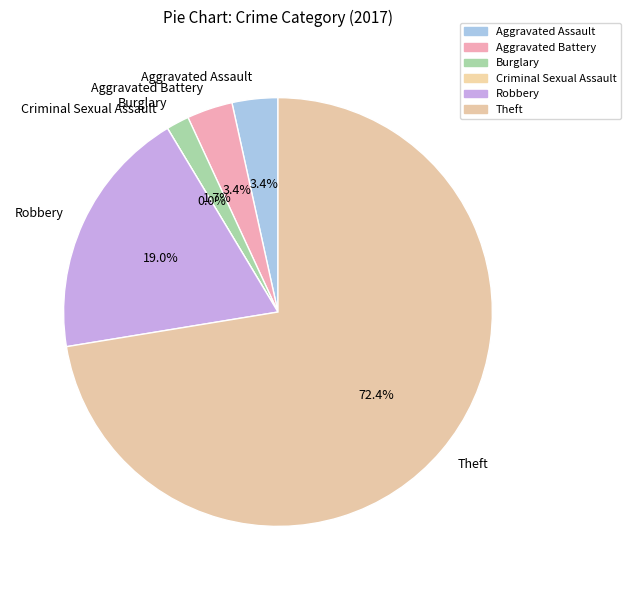

What is the change in value from Aggravated Assault to Criminal Sexual Assault?

-2